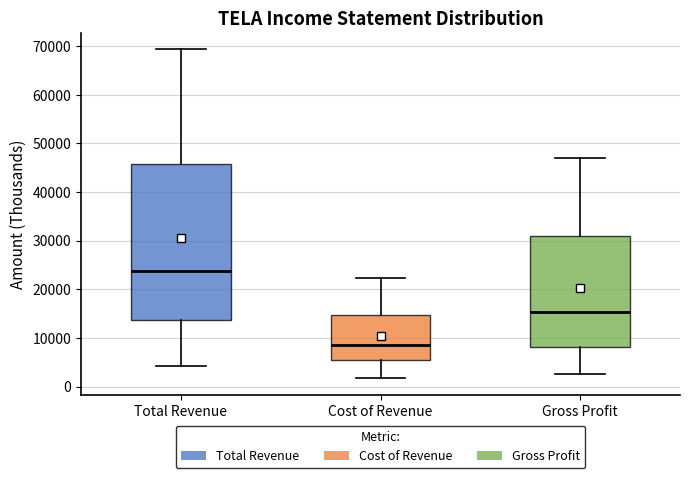

Which box's median line is the highest?

Total Revenue